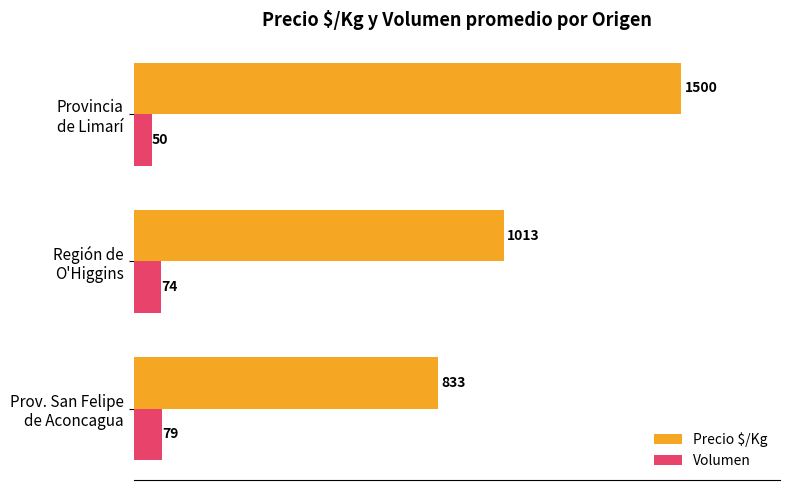

What is the difference between the maximum and minimum values in the Volumen series?

29